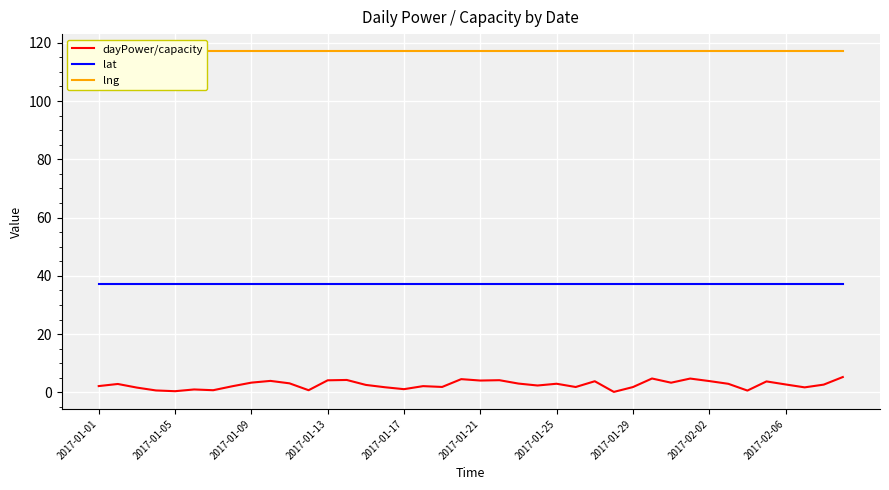

What are all the series names shown in the legend?

dayPower/capacity, lat, lng